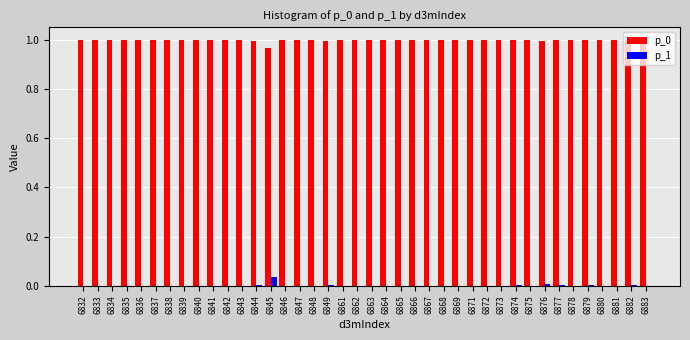

The value of p_0 at 6844 is 1.0. True or false?

True